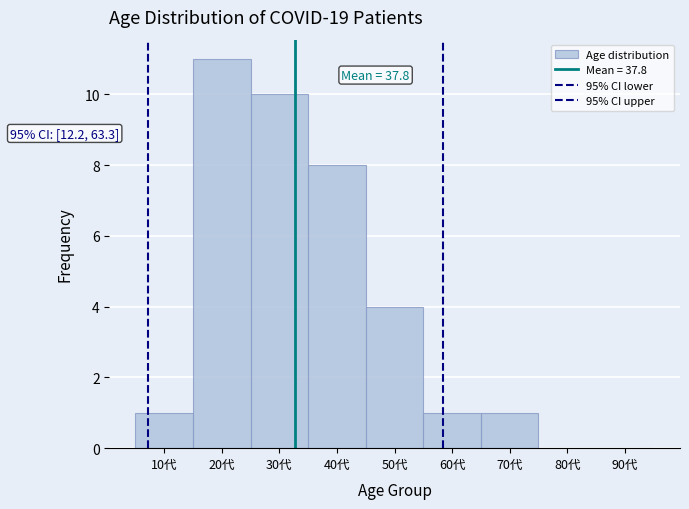

Are the bars horizontal?

No